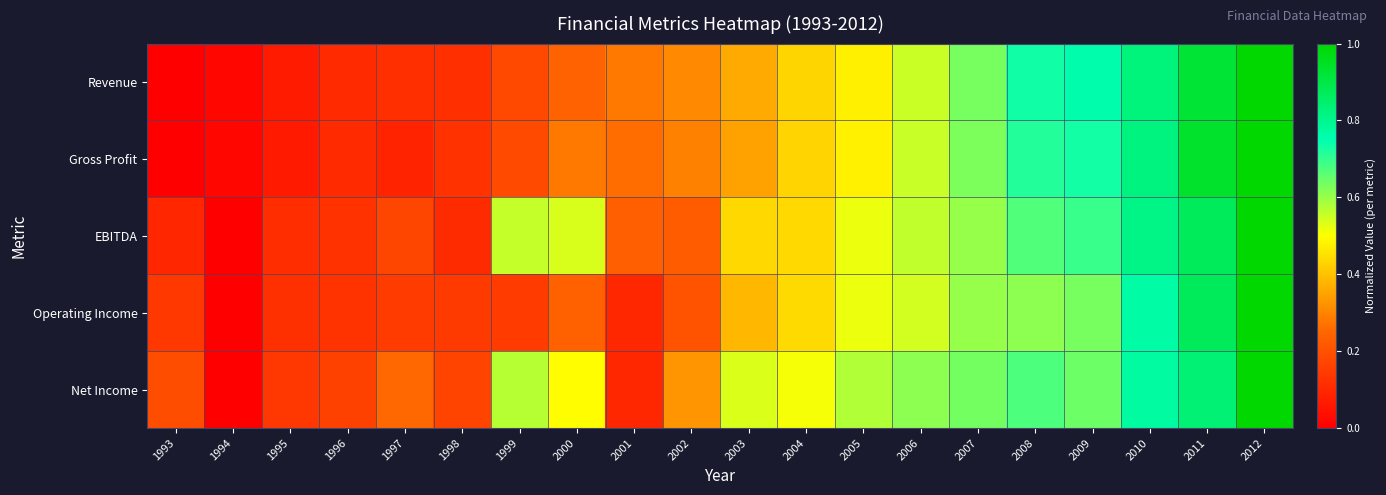

How many data points does each series have?

20